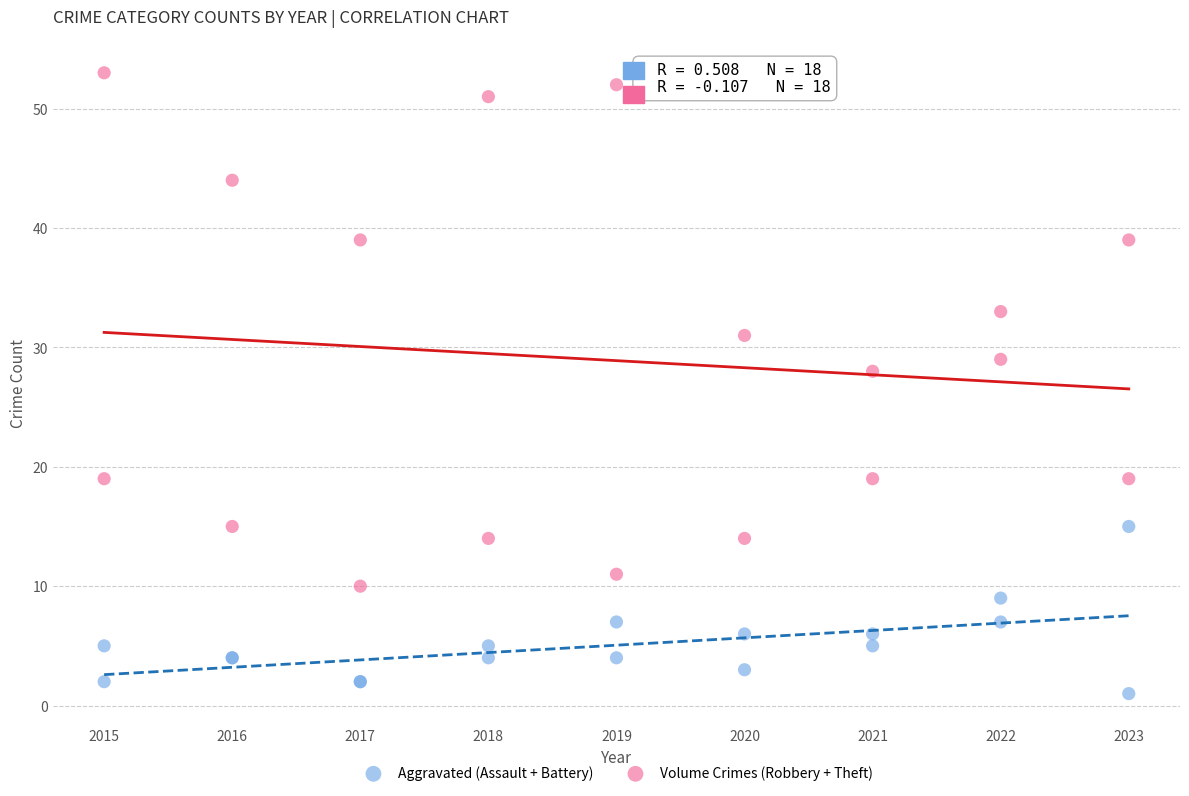

What is the X range (max minus min) for the scatter plot?

8